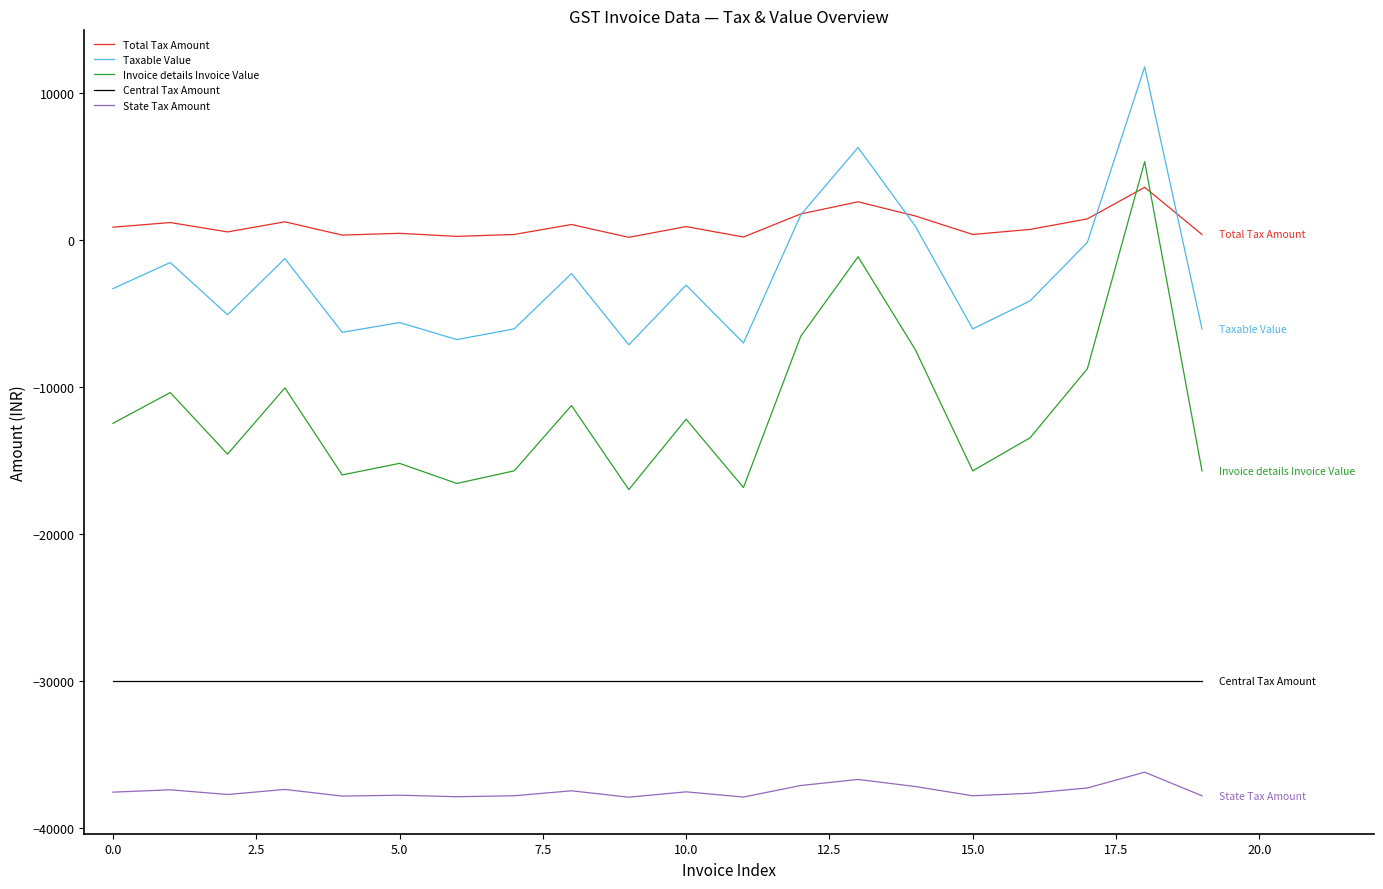

True or false: State Tax Amount and Invoice details Invoice Value cross at least once.

False